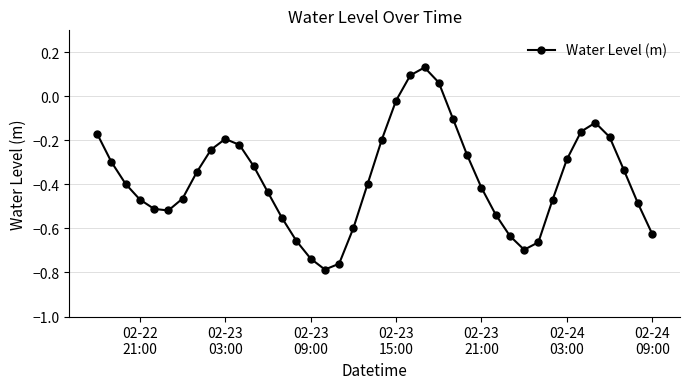

What is the sum of all values?

-15.0